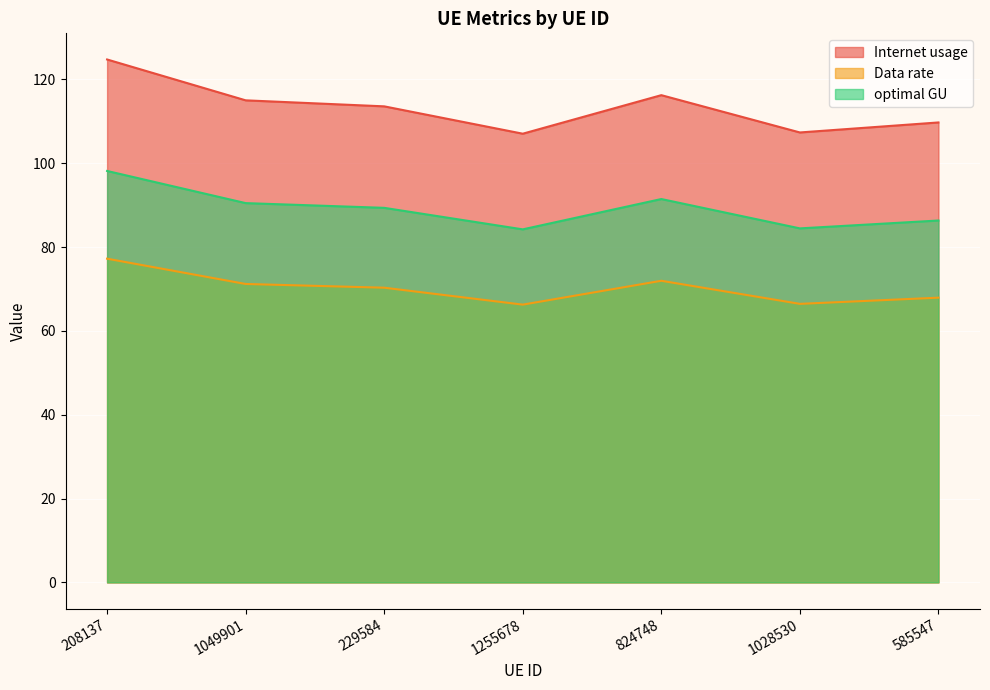

Is it true that optimal GU equals 91.5 at 824748?

True